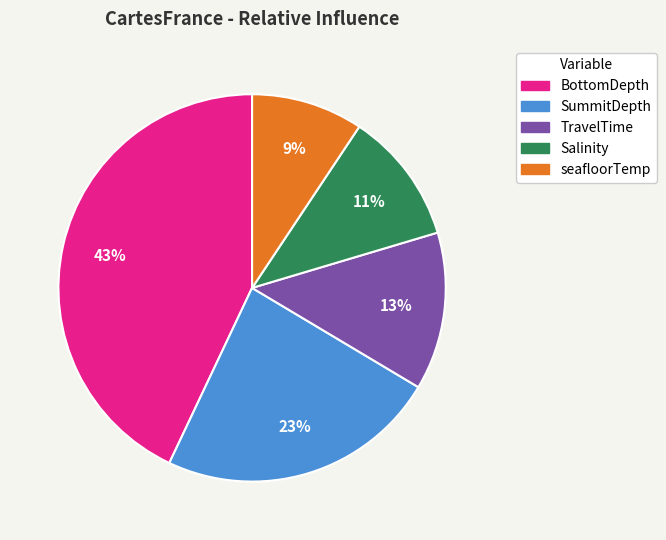

Rank the categories by value from lowest to highest.

seafloorTemp, Salinity, TravelTime, SummitDepth, BottomDepth